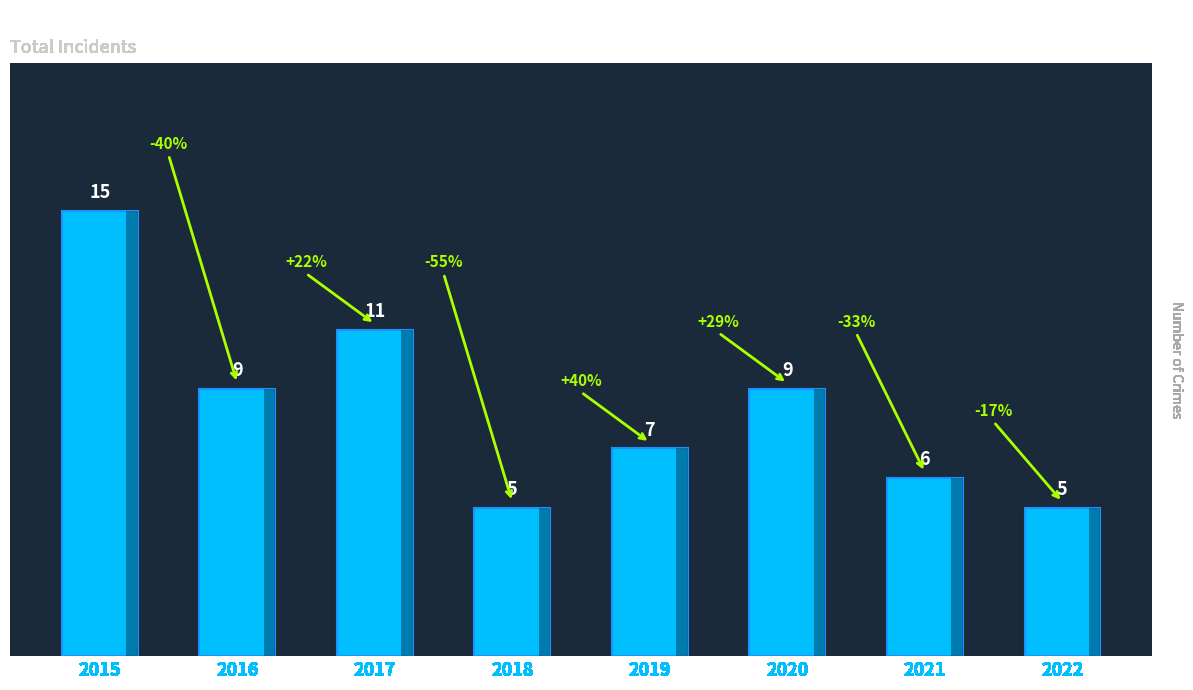

True or false: the data shows 7 at 2019.

True